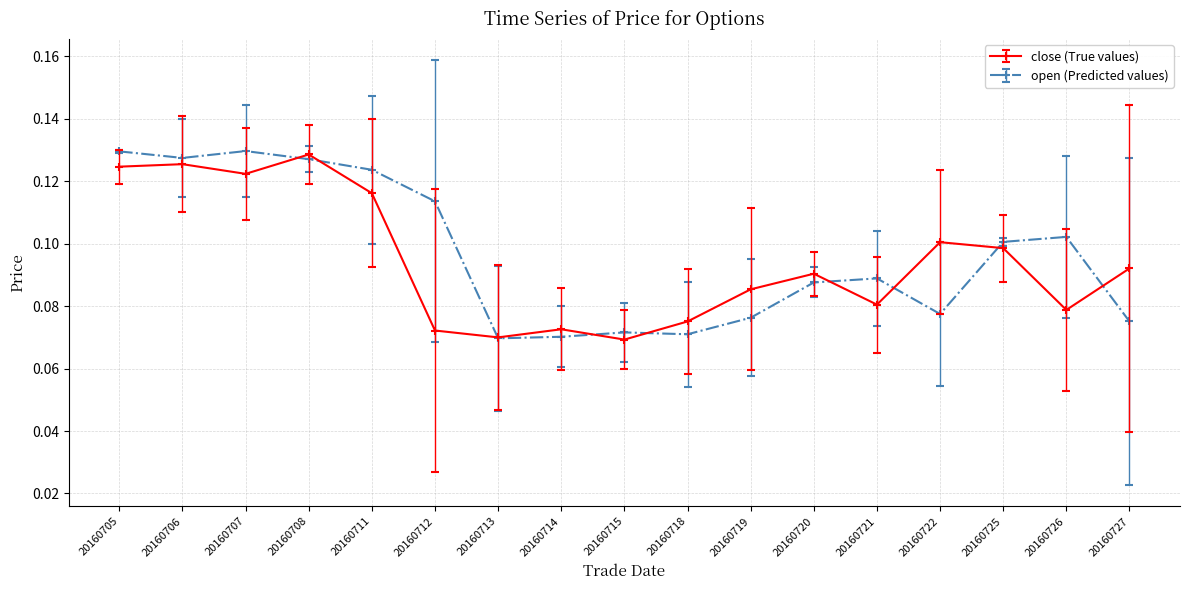

The close (True values) series shows 0.1 at 20160713. True or false?

True